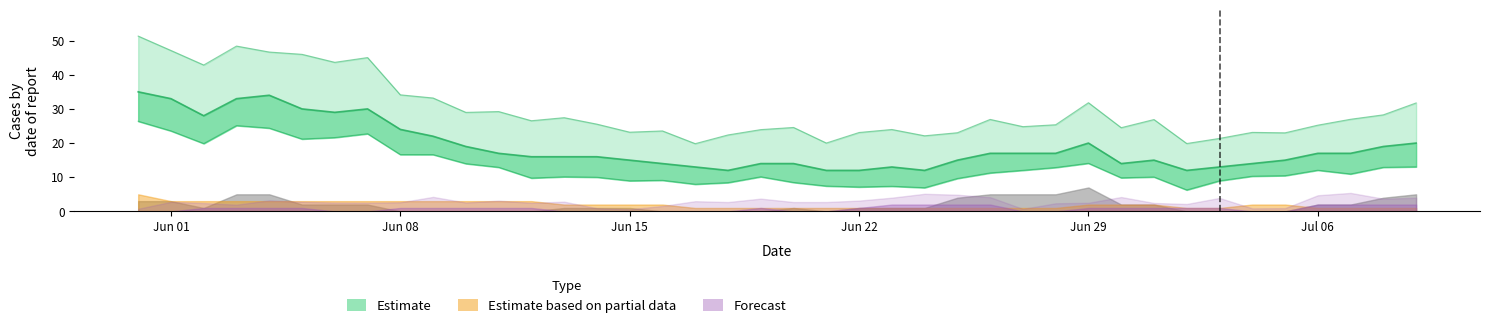

What is the difference between the CH values at 8 and 26?

7